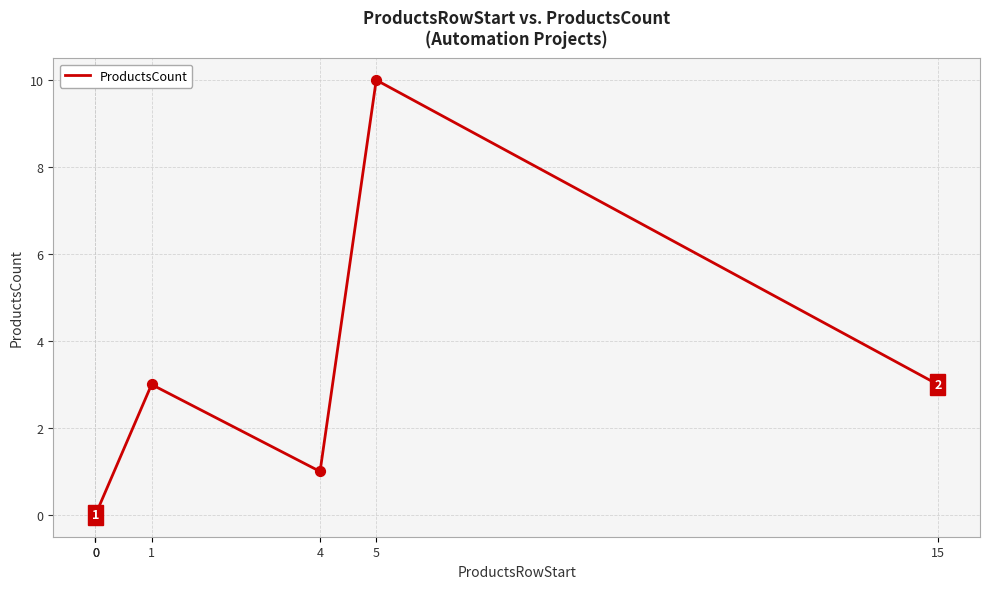

Which has a higher value, 5 or 4?

5